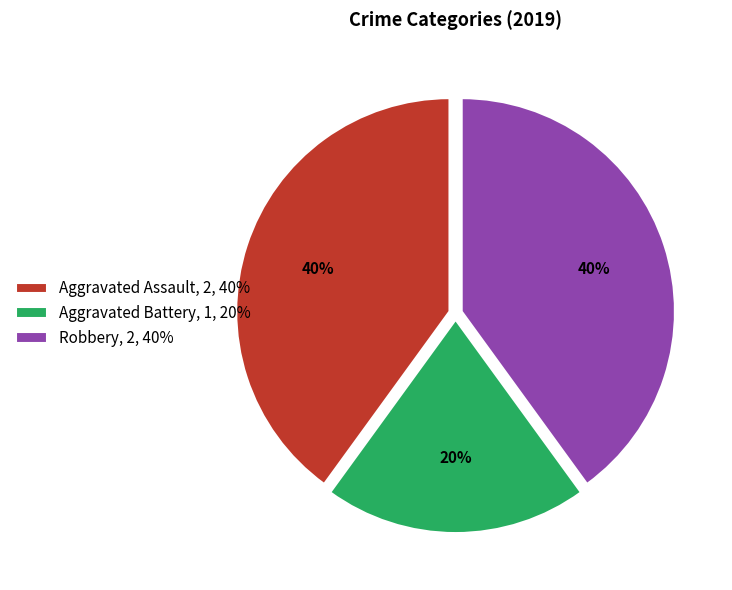

Is Aggravated Assault the majority of the pie?

No